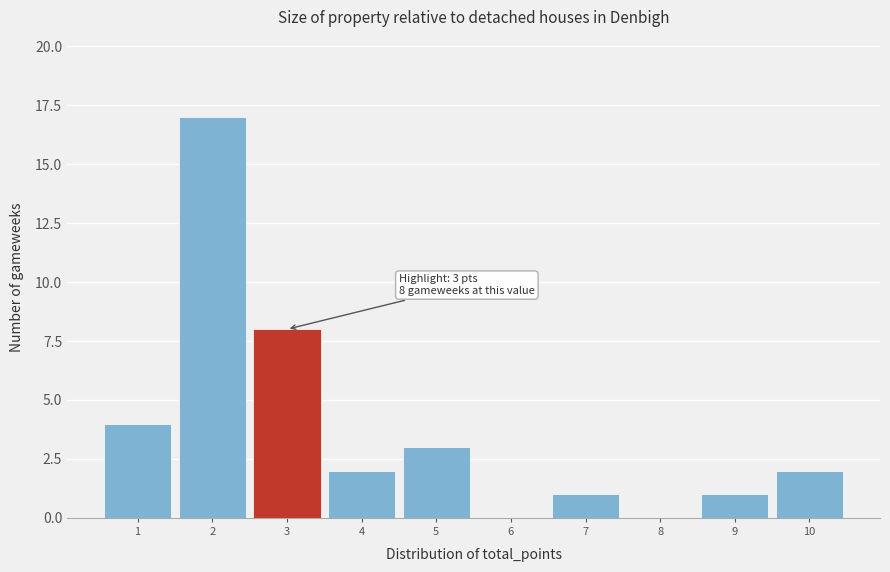

Over which range of the x-axis is the bar tallest?

1.5 to 2.5